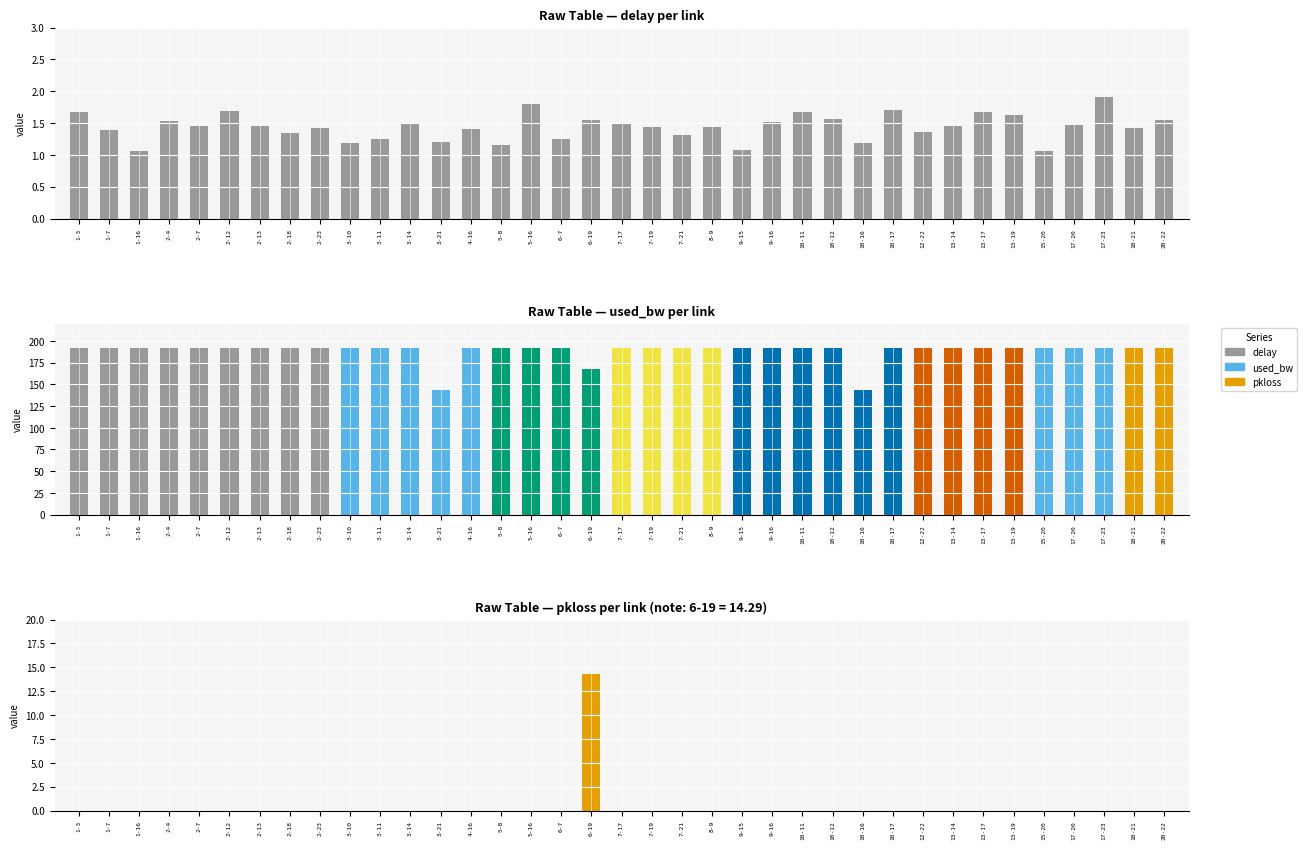

What is the difference between the maximum and minimum values in the pkloss series?

14.3